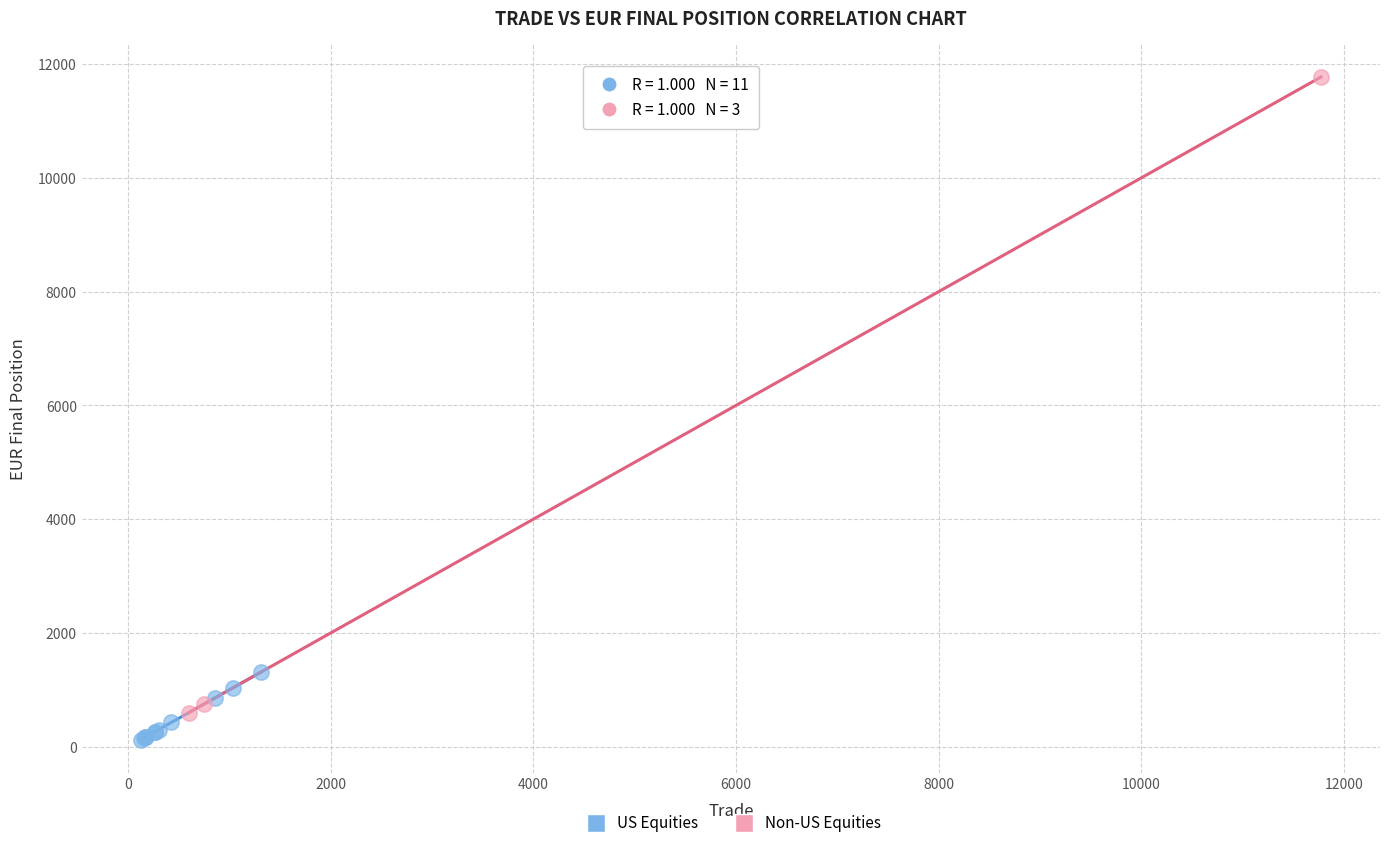

Which series contains the lowest Y value?

US Equities